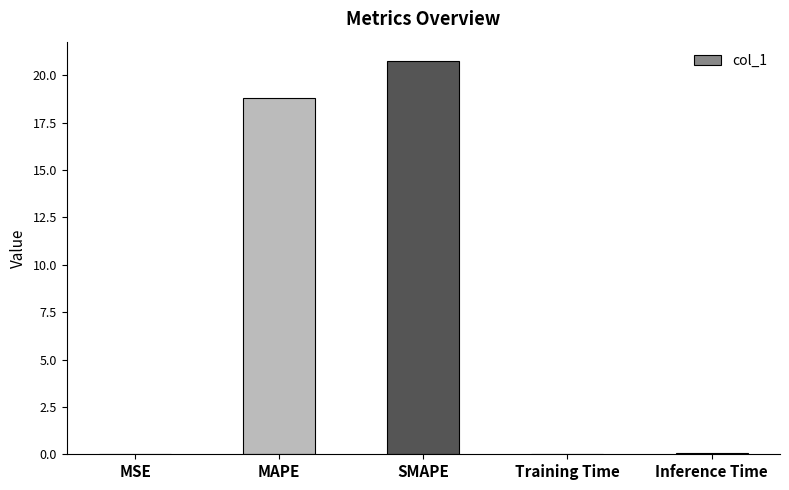

At which category does the chart reach its peak across all series?

SMAPE